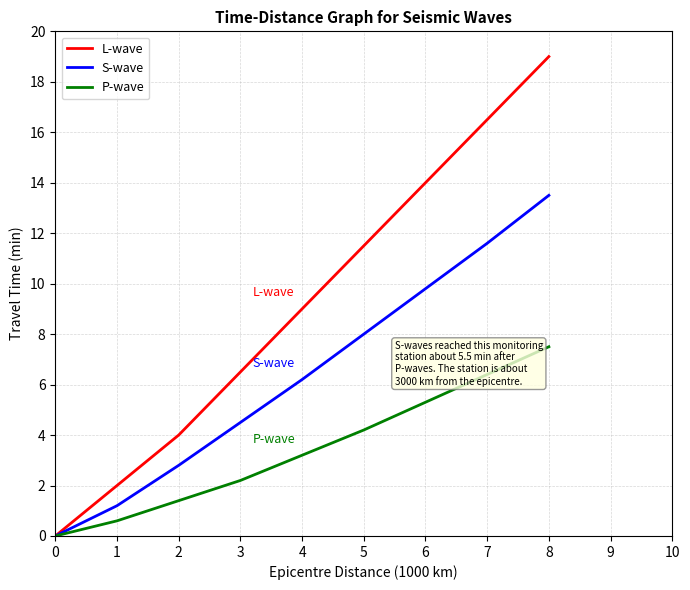

Is this an area chart (filled region under the line)?

No